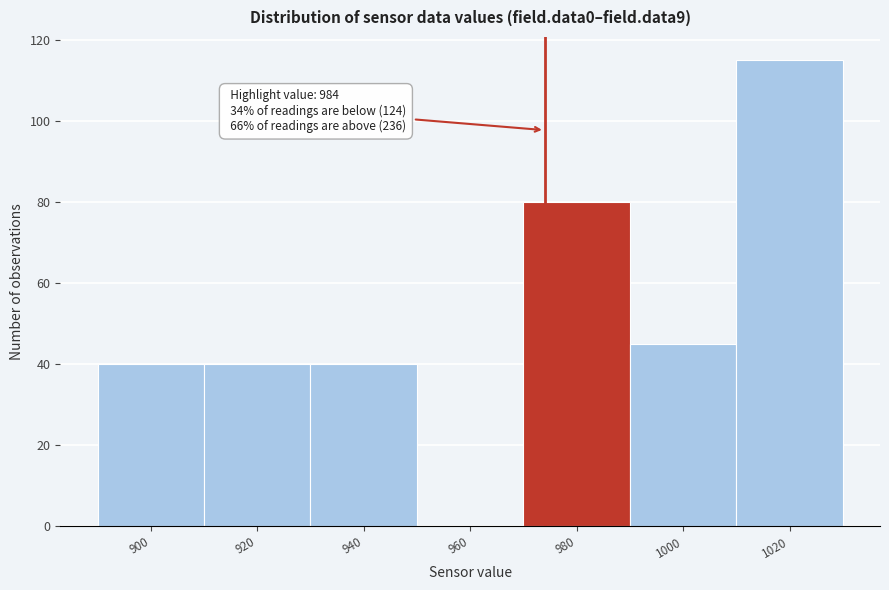

Reading right to left, what are all the values shown in this chart?

1020=115	1000=45	980=80	960=0	940=40	920=40	900=40